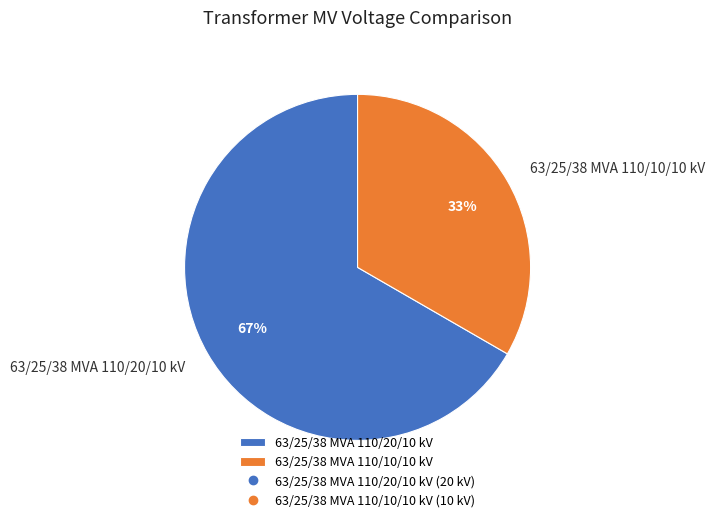

Which category has the smallest portion of the pie?

63/25/38 MVA 110/10/10 kV